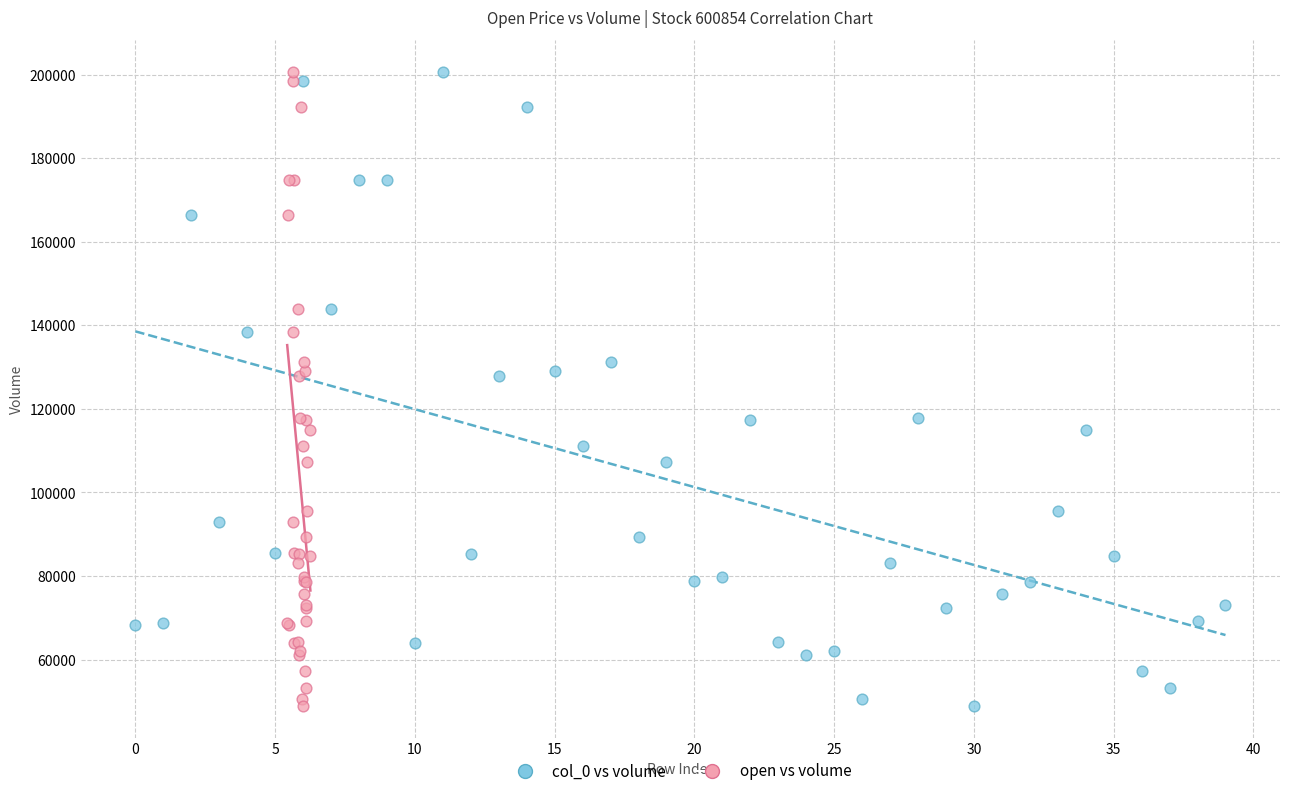

What are all the series names shown in the legend?

col_0 vs volume, open vs volume